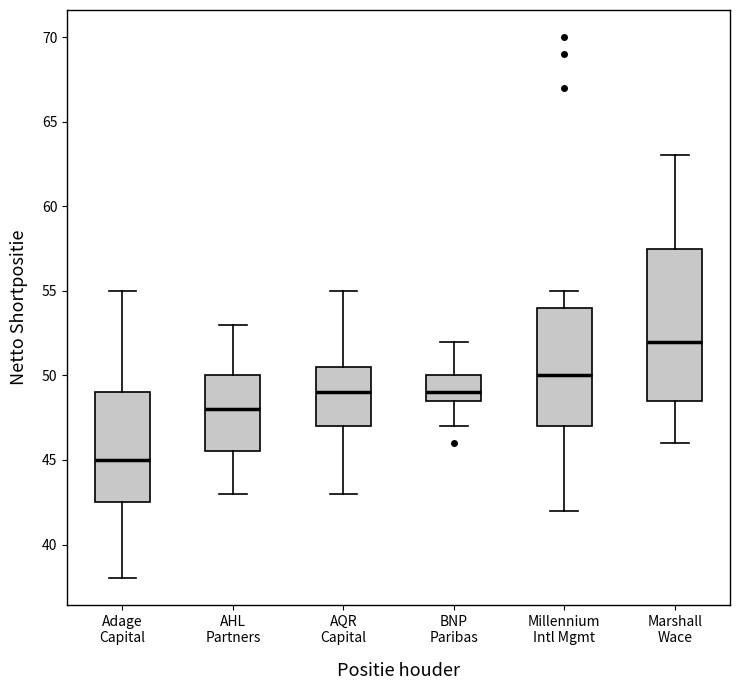

Which box has the highest median line?

Marshall Wace